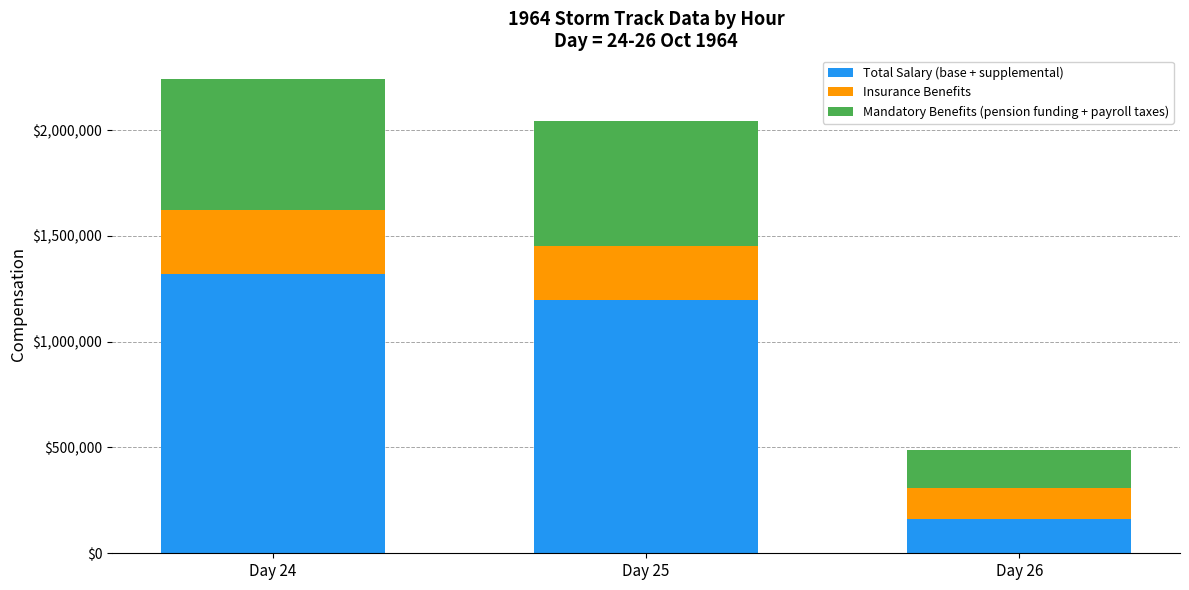

How many data points does each series have?

3